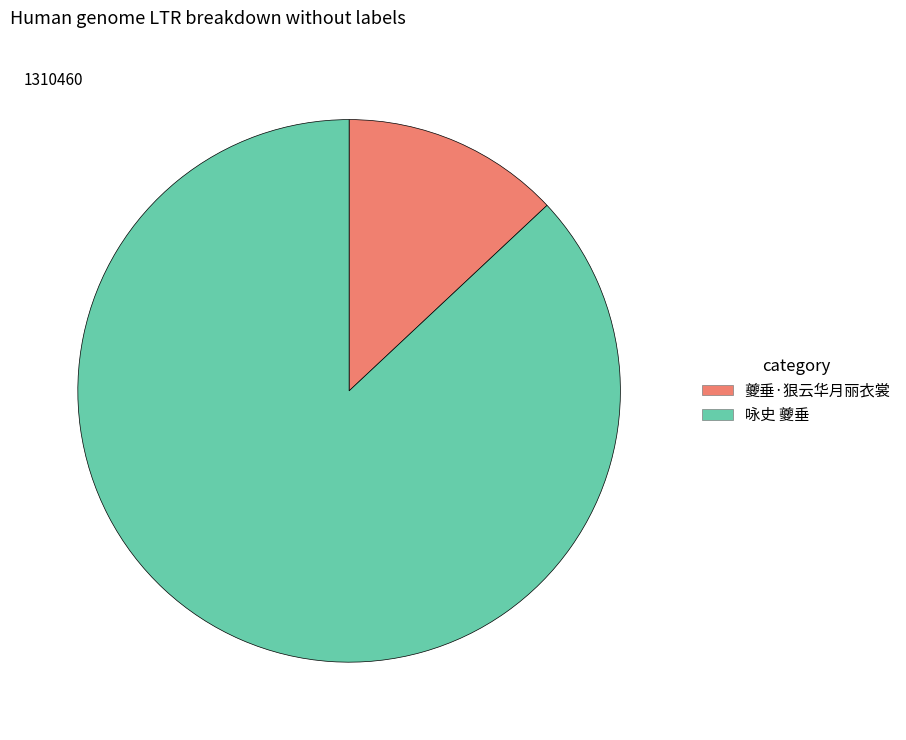

Between 咏史 夔垂 and 夔垂·狠云华月丽衣裳, which is larger?

咏史 夔垂